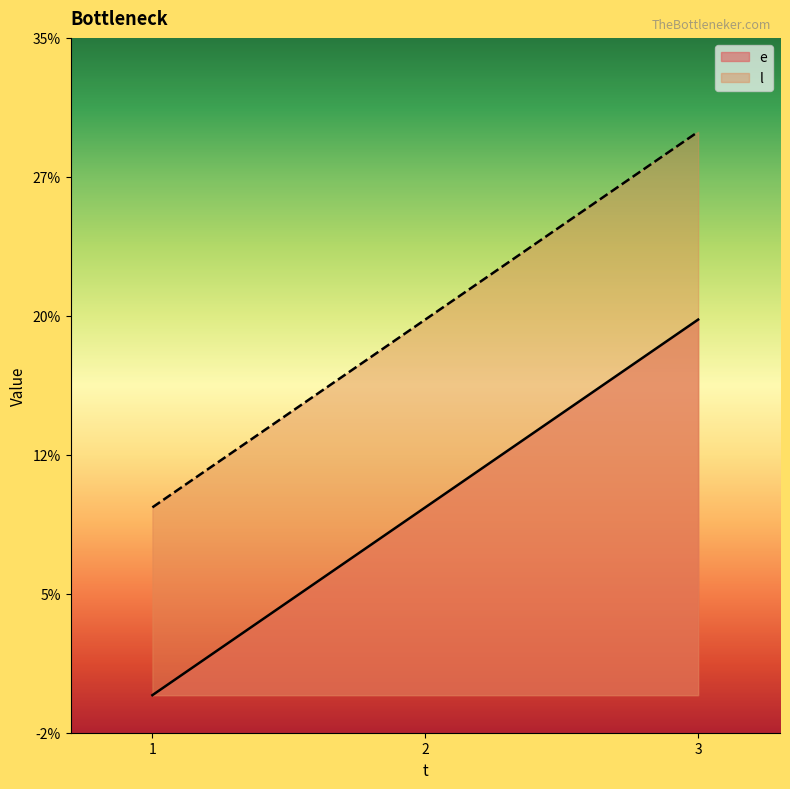

The e series shows 6 at 2. True or false?

False